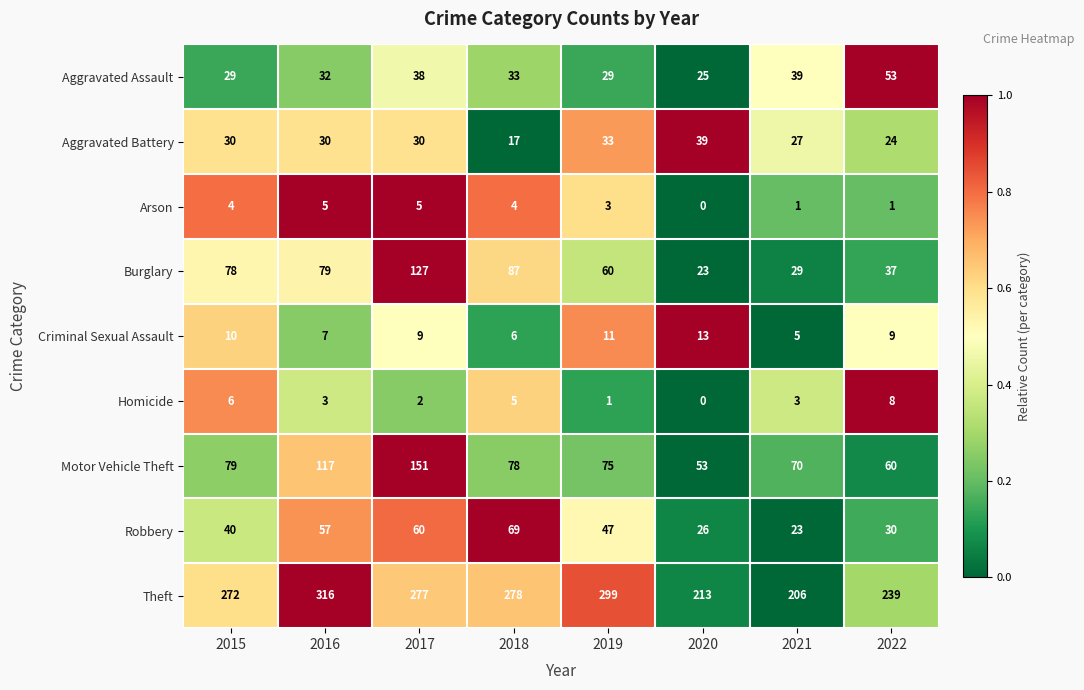

What is the greatest value displayed?

316